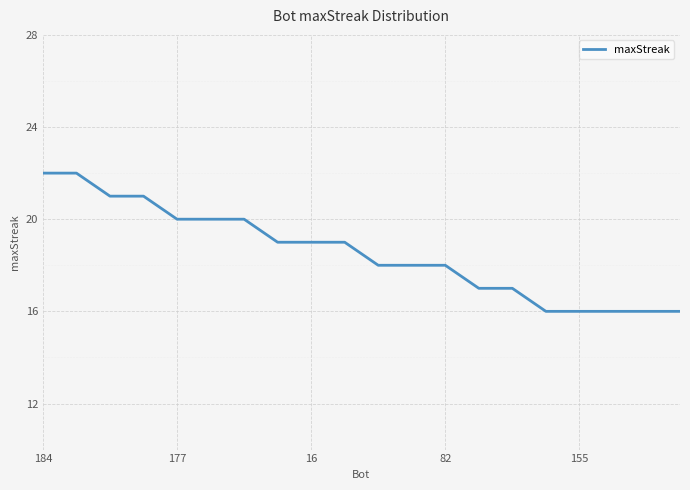

What is the difference between the maximum and minimum values?

6